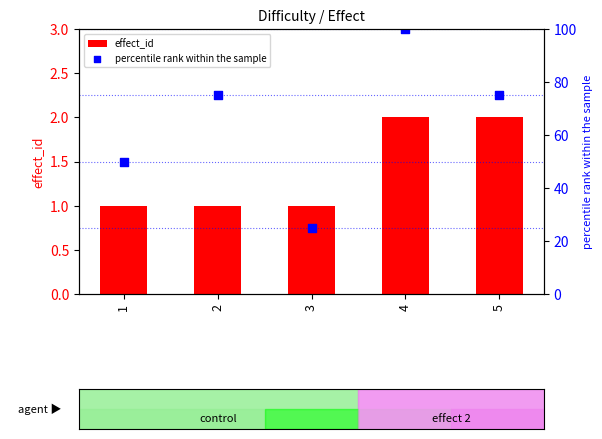

Which series has the largest total across all categories?

percentile rank within the sample